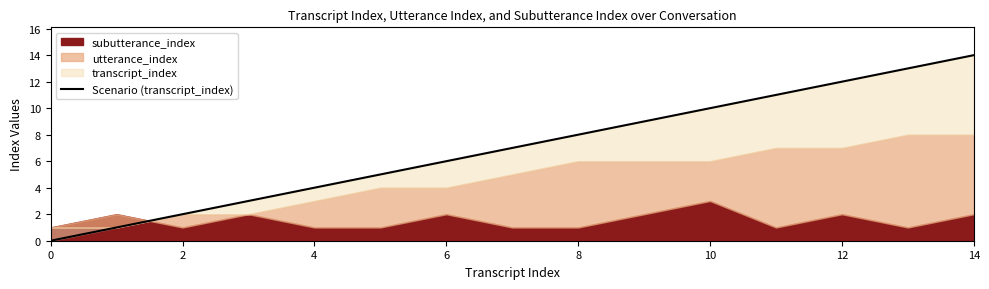

How many values are below 7?

7